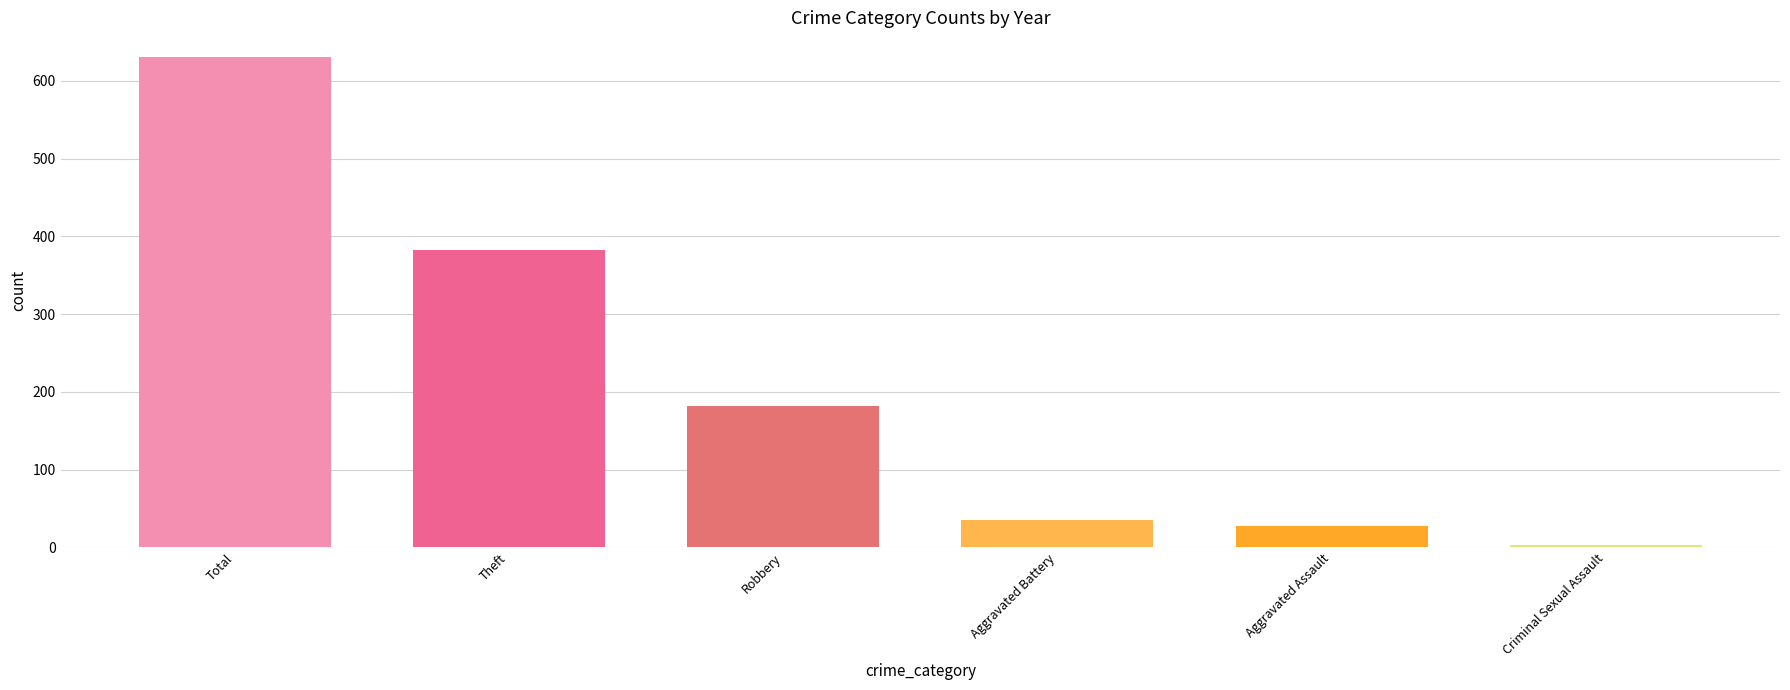

Which category has the lowest value across all series?

Criminal Sexual Assault